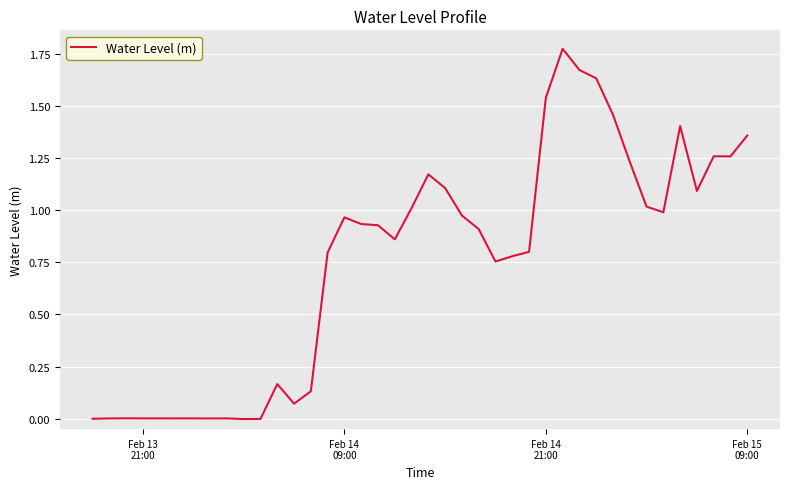

Is this an area chart (filled region under the line)?

No